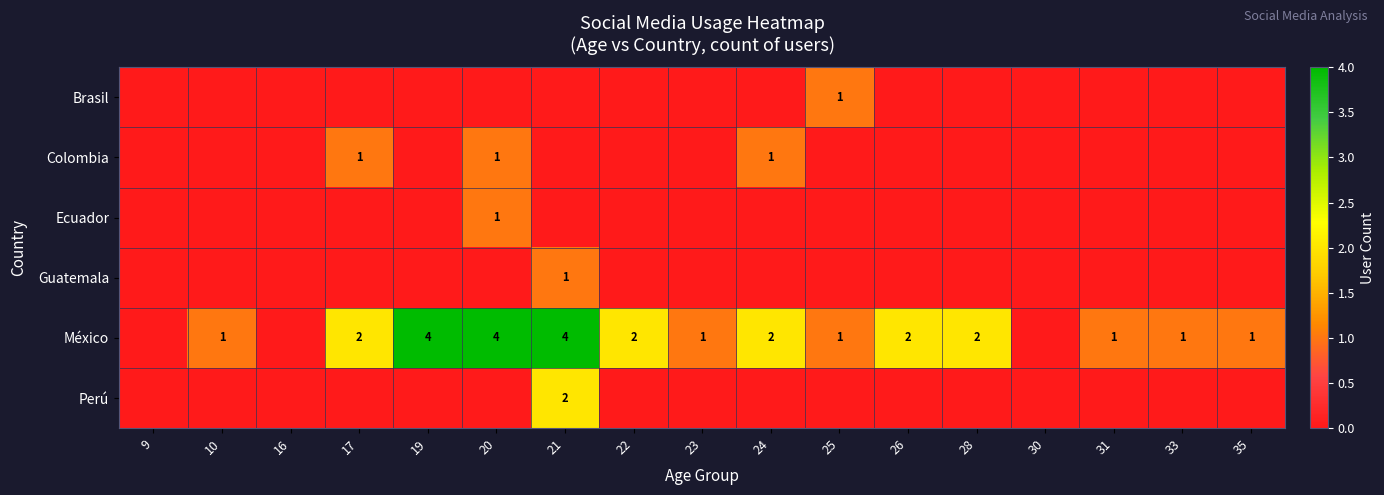

The value of México at 35 is 1. True or false?

True